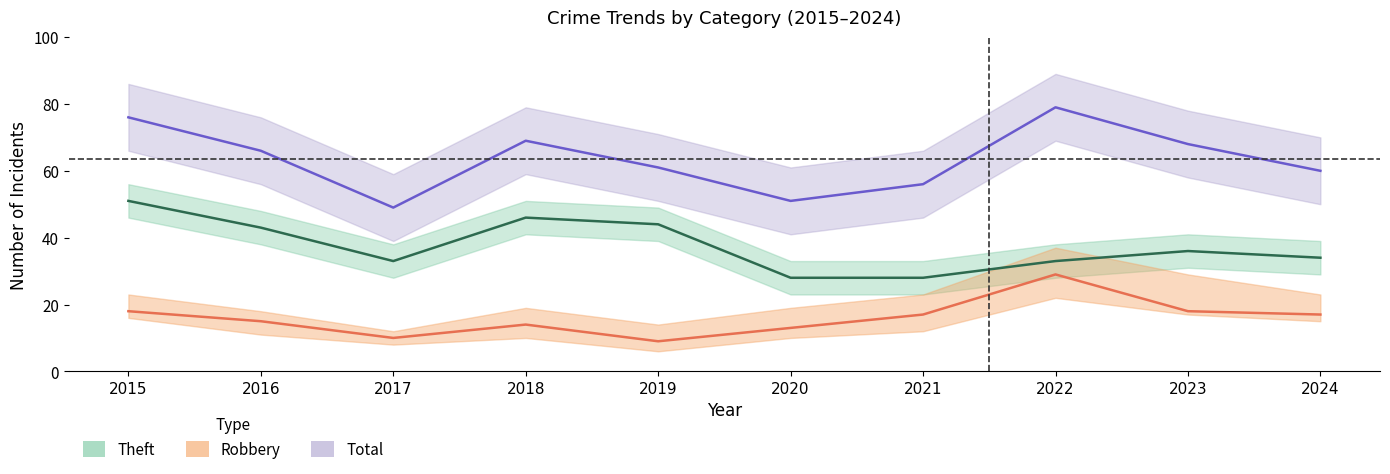

Reading right to left, transcribe all the data shown in this chart.

Robbery: 2024=17	2023=18	2022=29	2021=17	2020=13	2019=9	2018=14	2017=10	2016=15	2015=18
Theft: 2024=34	2023=36	2022=33	2021=28	2020=28	2019=44	2018=46	2017=33	2016=43	2015=51
Total: 2024=60	2023=68	2022=79	2021=56	2020=51	2019=61	2018=69	2017=49	2016=66	2015=76